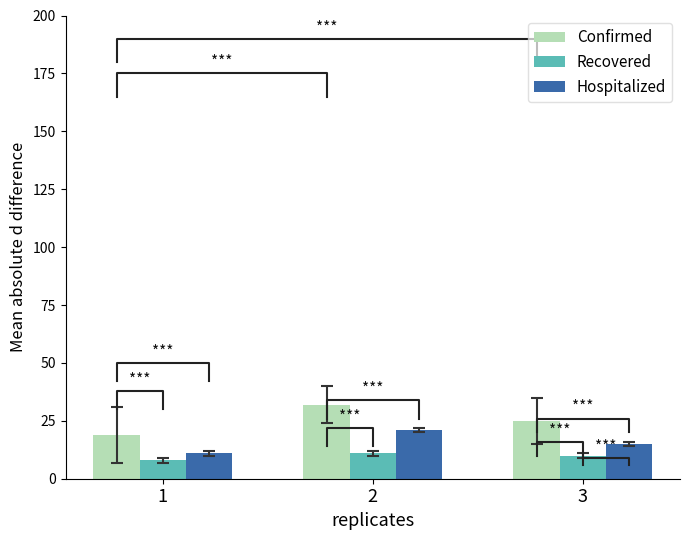

How many values in the Recovered series exceed 10?

1